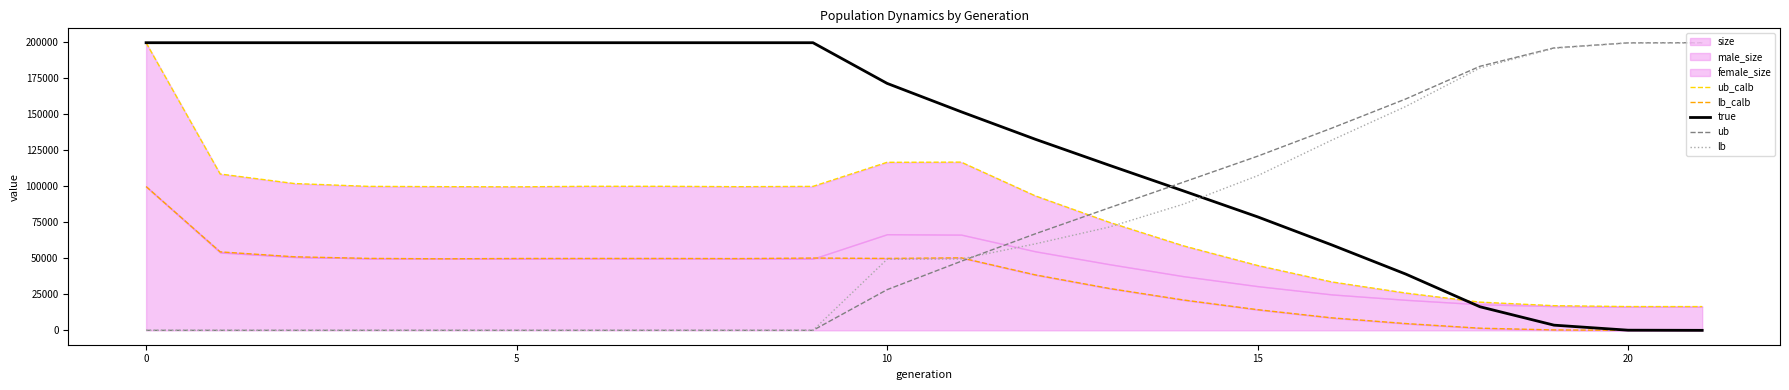

How many values in the lb series exceed 49585?

11